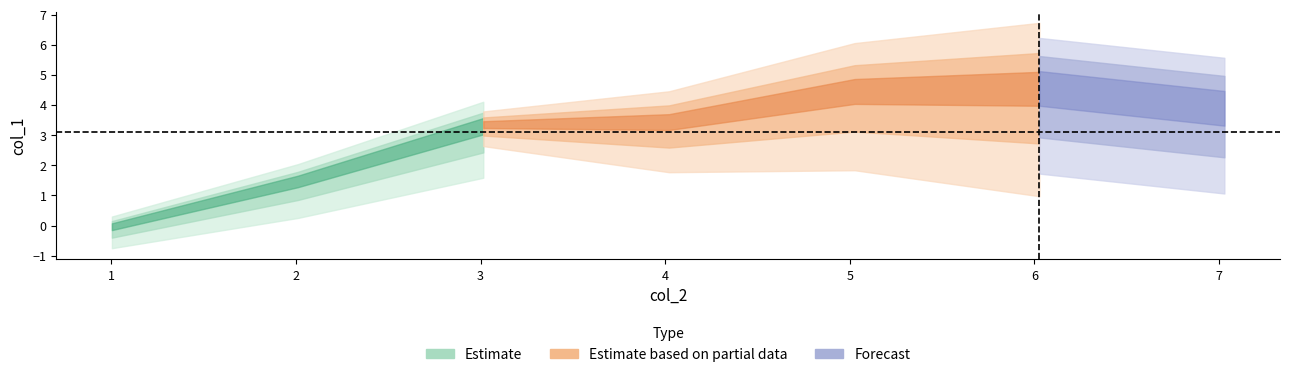

The chart shows a value of 0.0 at 1.003748. True or false?

True